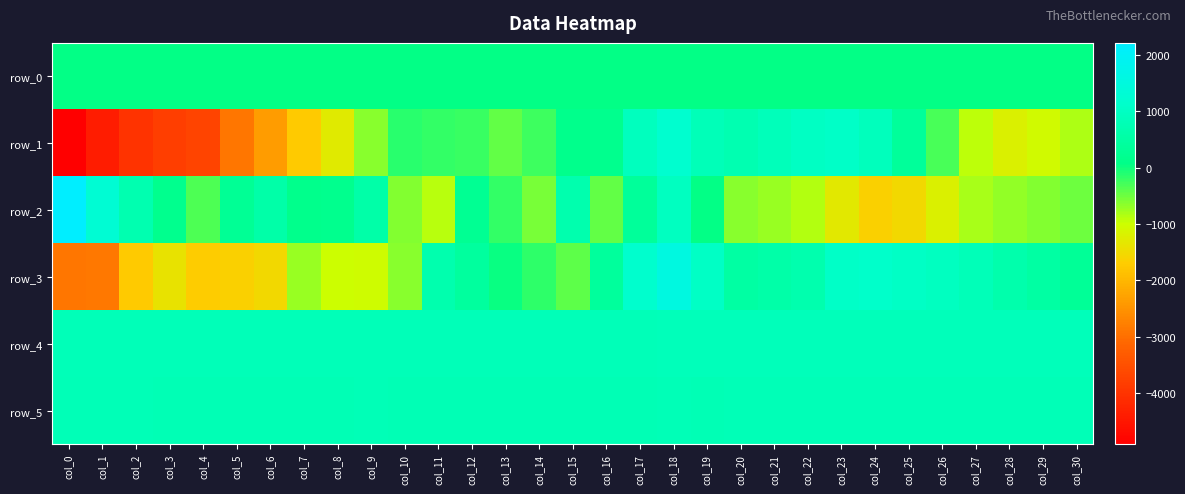

What is the difference between the maximum and minimum values in the row_1 series?

6098.0